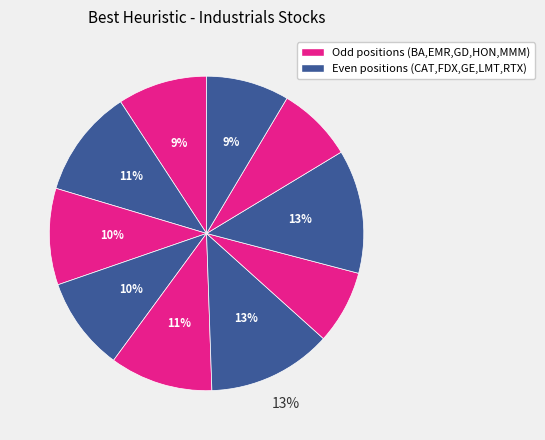

Count the number of slices in the pie.

10